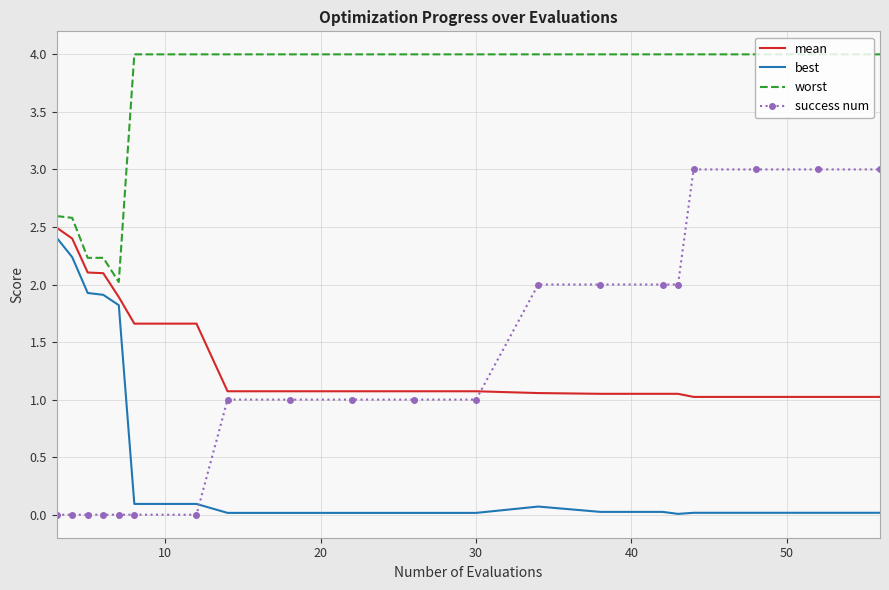

Which series has the largest total across all categories?

worst